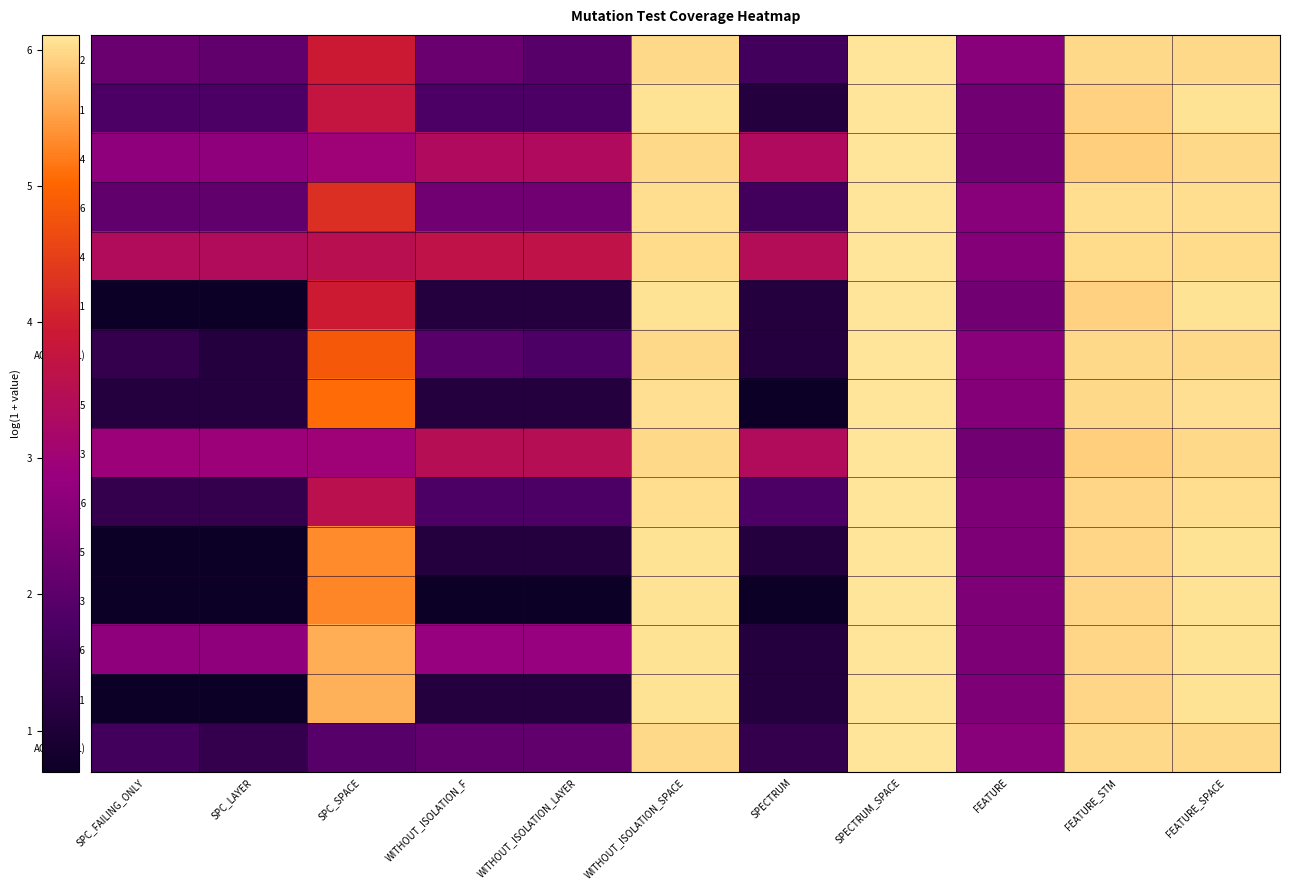

What is the spread (max minus min) of values at FEATURE_SPACE?

0.1